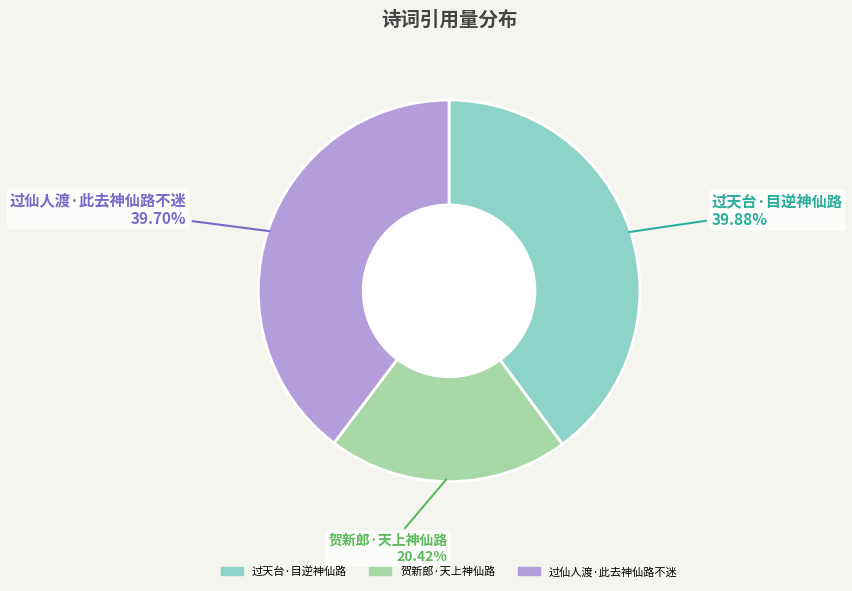

To the nearest percent, what is the combined percentage of 过仙人渡·此去神仙路不迷 and 过天台·目逆神仙路?

80%